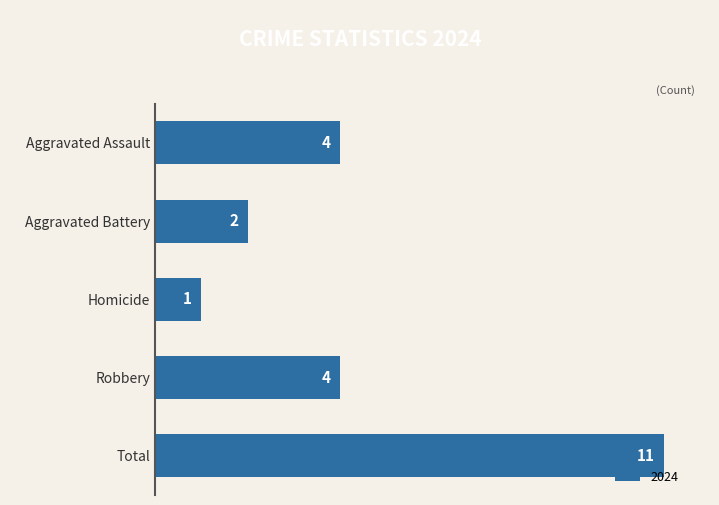

What is the maximum value shown in the chart?

11